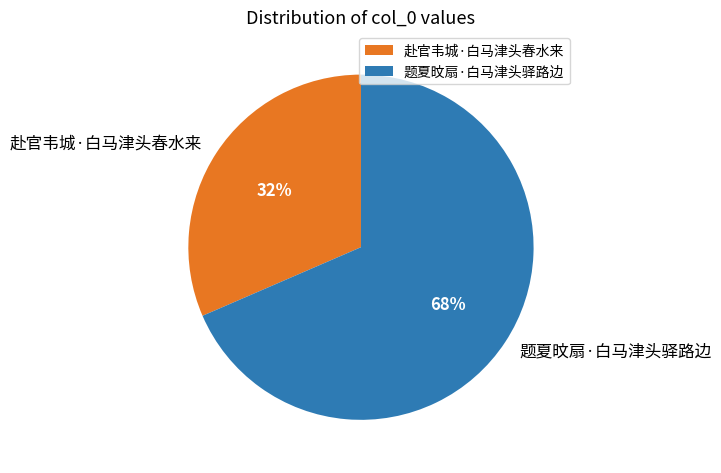

To the nearest percent, what percentage of the pie is 题夏旼扇·白马津头驿路边?

68%